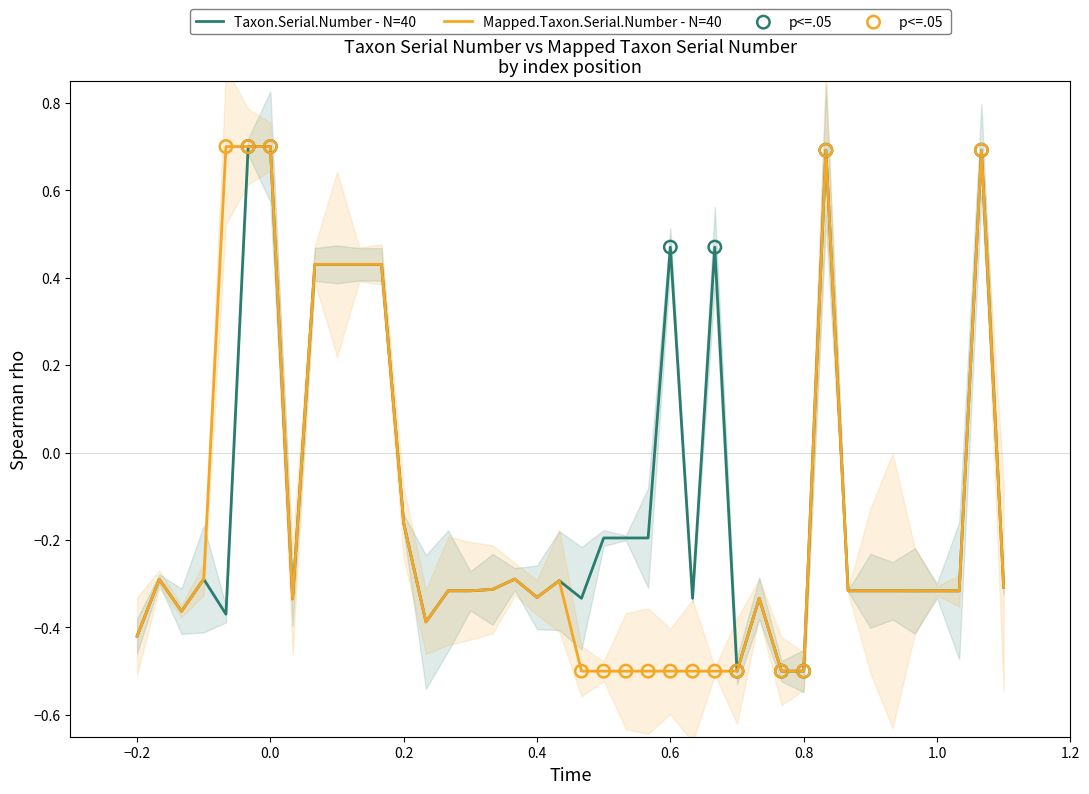

Which series reaches the minimum Y coordinate?

Taxon.Serial.Number